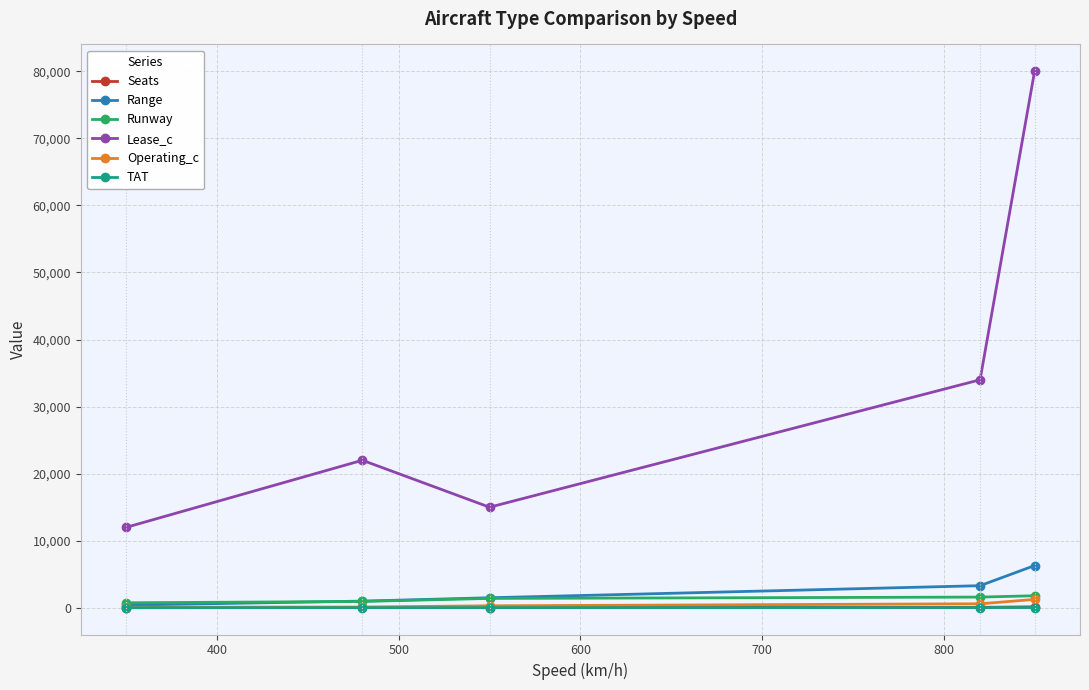

Which series has the largest total across all categories?

Lease_c